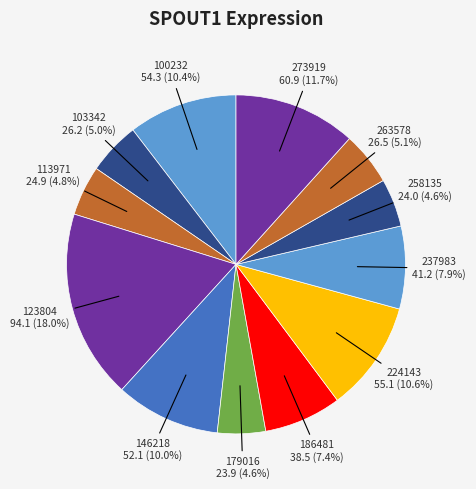

Is 100232 the majority of the pie?

No